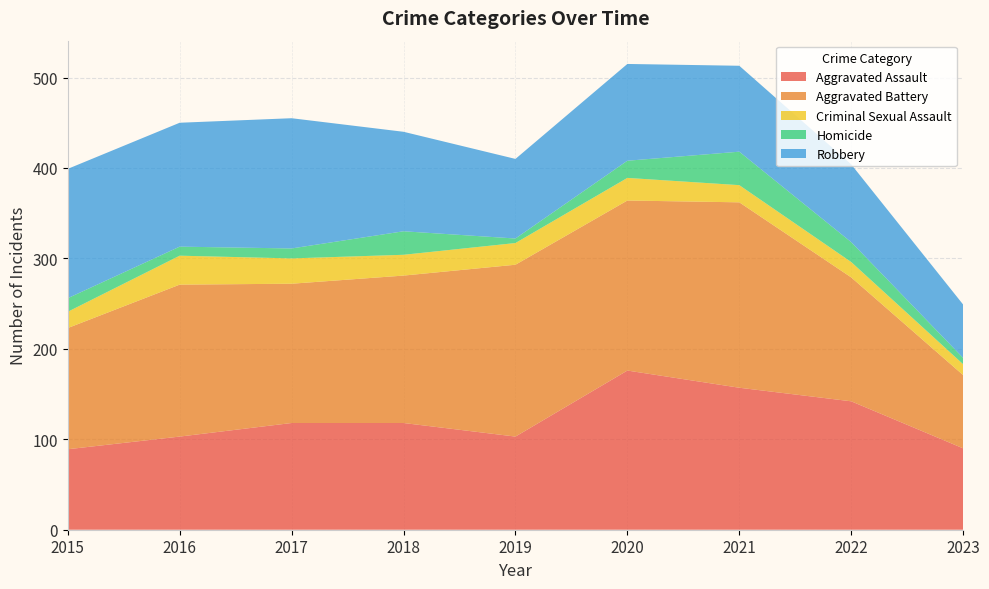

Reading left to right, list all the values displayed in this chart.

Aggravated Assault: 2015=89	2016=103	2017=118	2018=118	2019=103	2020=176	2021=157	2022=142	2023=90
Aggravated Battery: 2015=134	2016=168	2017=154	2018=163	2019=190	2020=188	2021=205	2022=137	2023=81
Criminal Sexual Assault: 2015=18	2016=32	2017=28	2018=23	2019=24	2020=25	2021=19	2022=17	2023=12
Homicide: 2015=15	2016=10	2017=11	2018=26	2019=5	2020=19	2021=37	2022=22	2023=7
Robbery: 2015=143	2016=137	2017=144	2018=110	2019=88	2020=107	2021=95	2022=86	2023=59